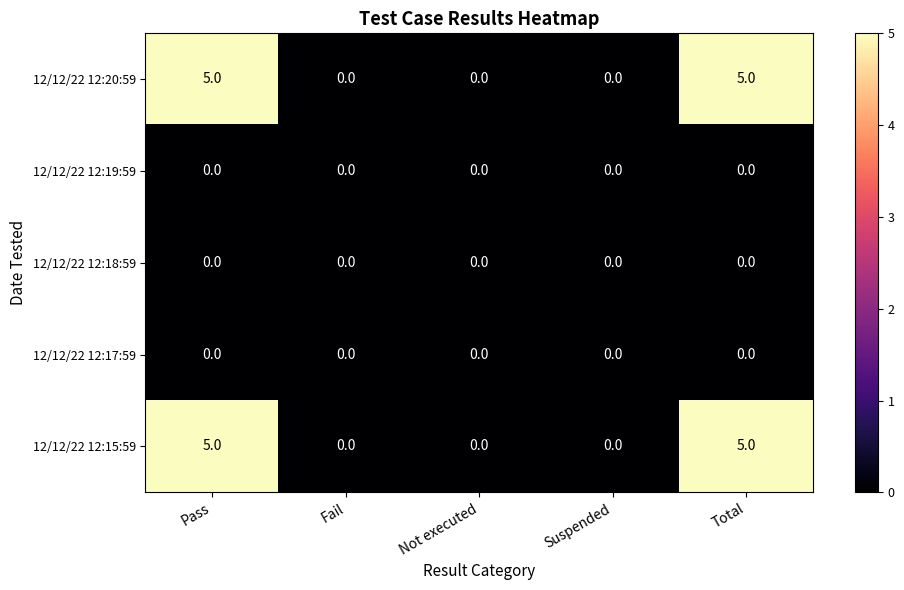

What is the difference between the highest and lowest values at Total?

5